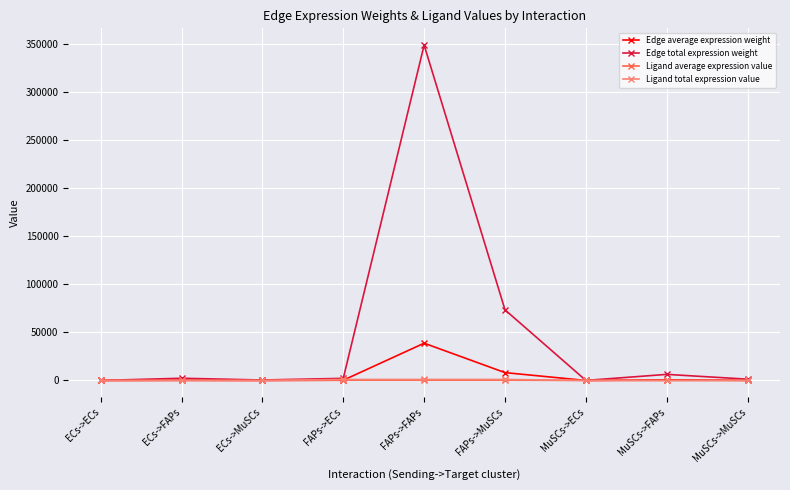

The value of Edge total expression weight at FAPs->MuSCs is 73388.8. True or false?

True